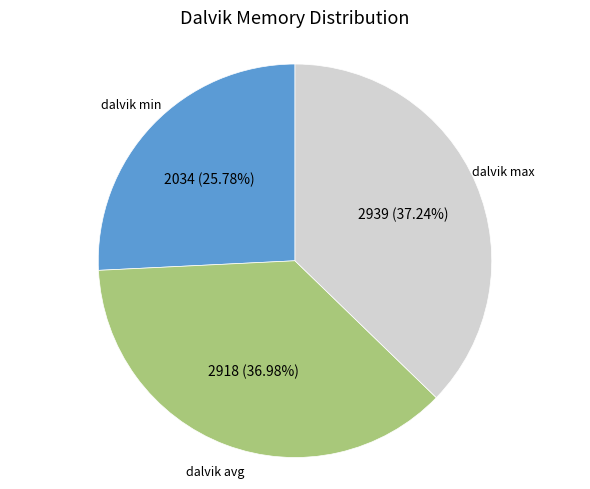

What is the ratio of the value at dalvik min to the value at dalvik avg?

0.7